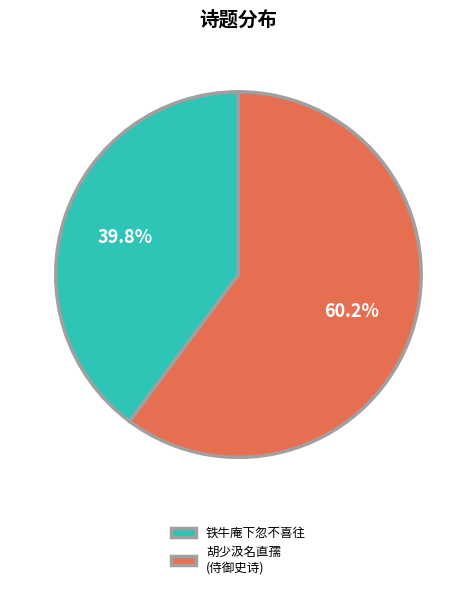

How many slices are in this pie chart?

2